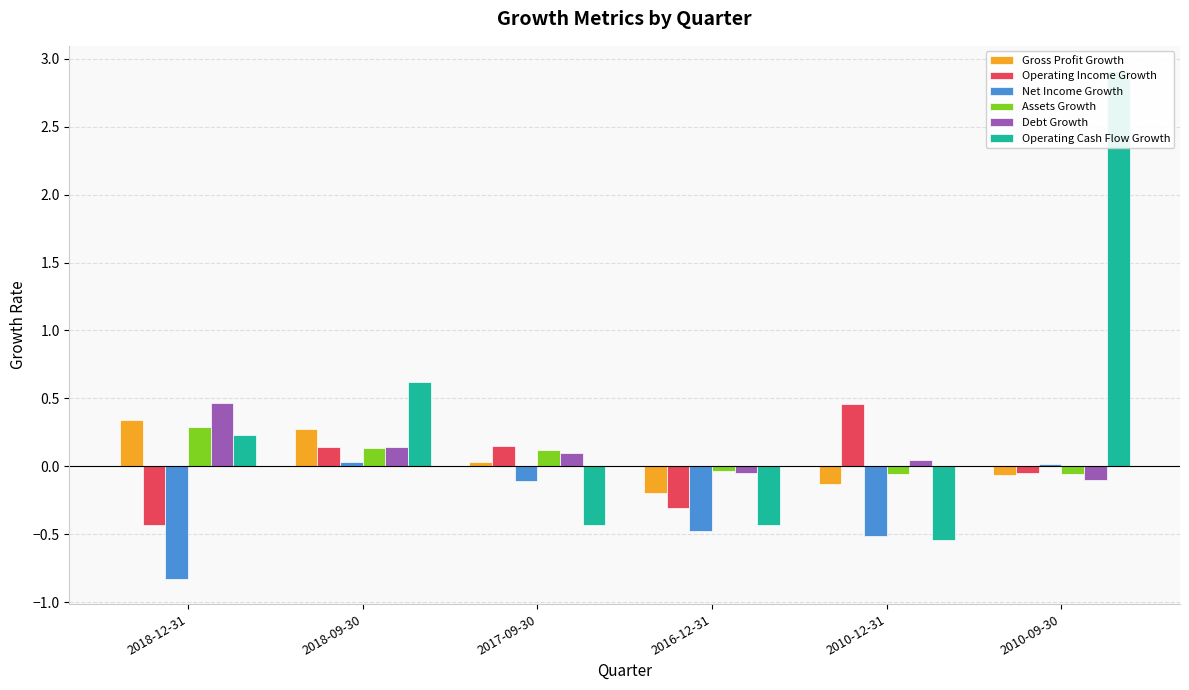

What is the total value across all series at 2018-12-31?

0.1